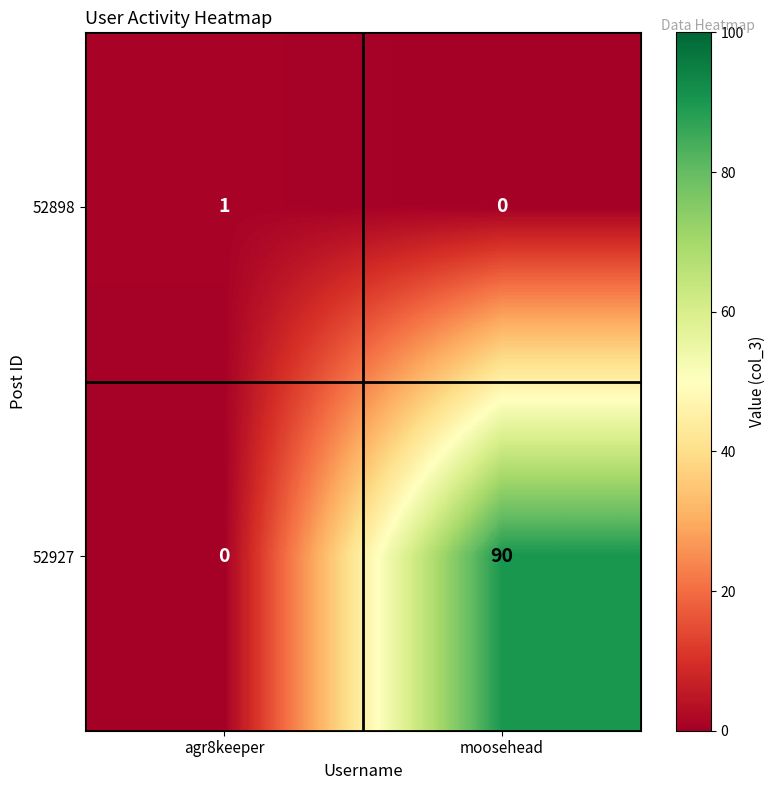

Which series has the largest total across all categories?

52927